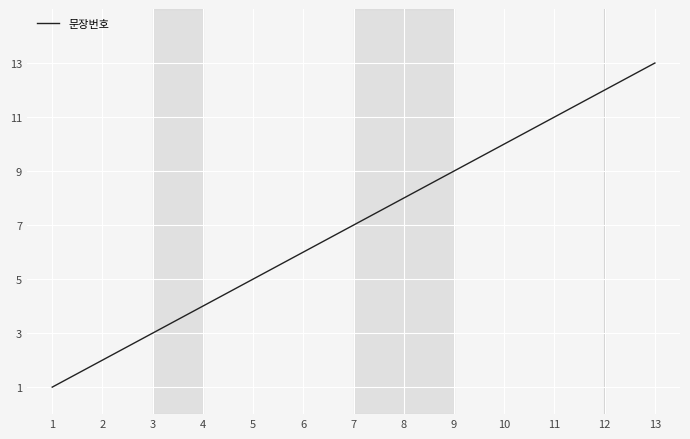

Reading left to right, list all the values displayed in this chart.

1	2	3	4	5	6	7	8	9	10	11	12	13